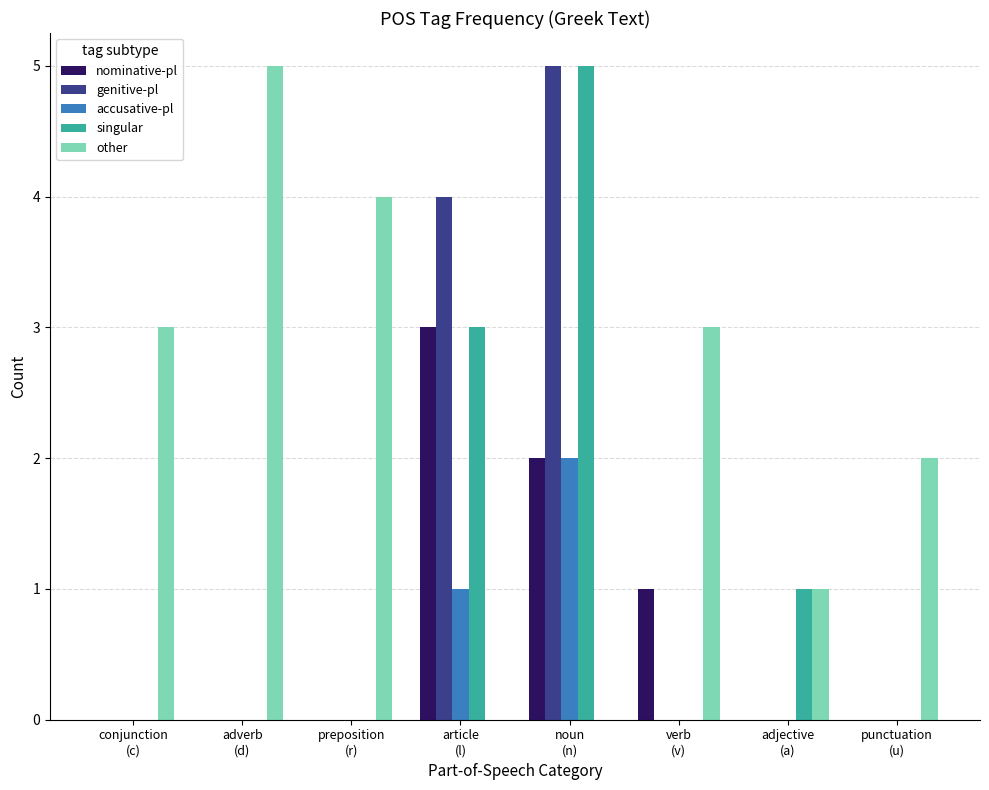

What is the sum of all singular values?

9